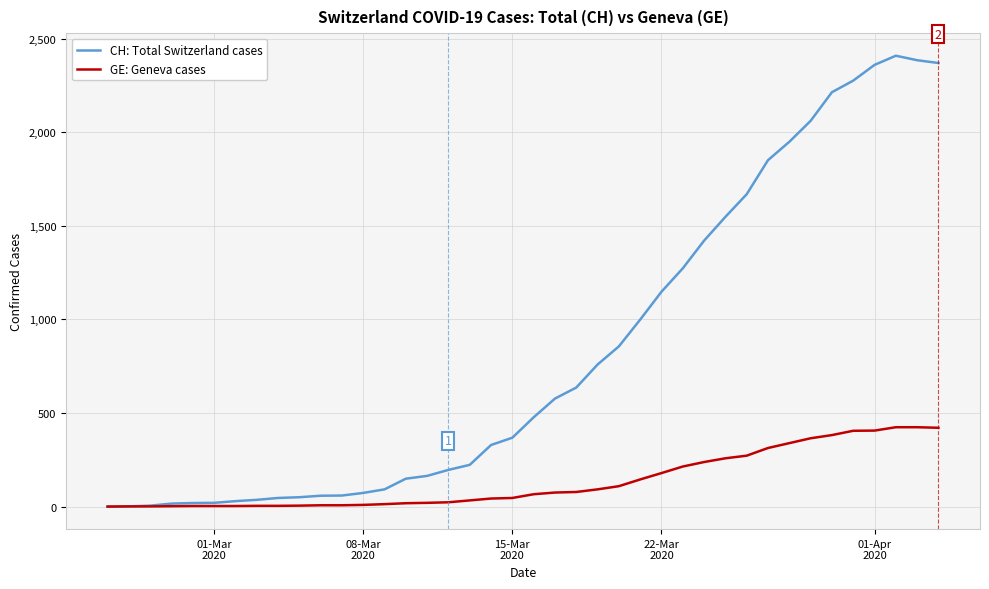

What is the highest value of the GE: Geneva cases series?

424